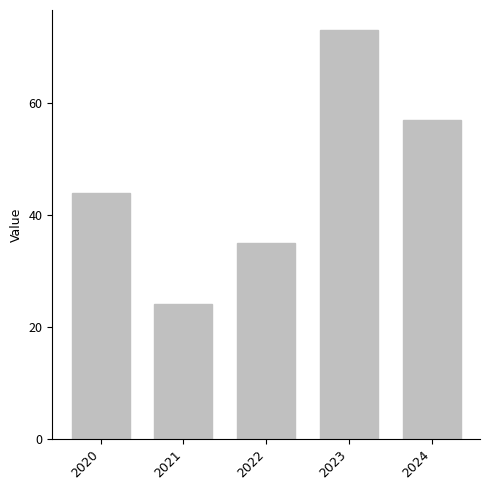

The chart shows a value of 24 at 2021. True or false?

True